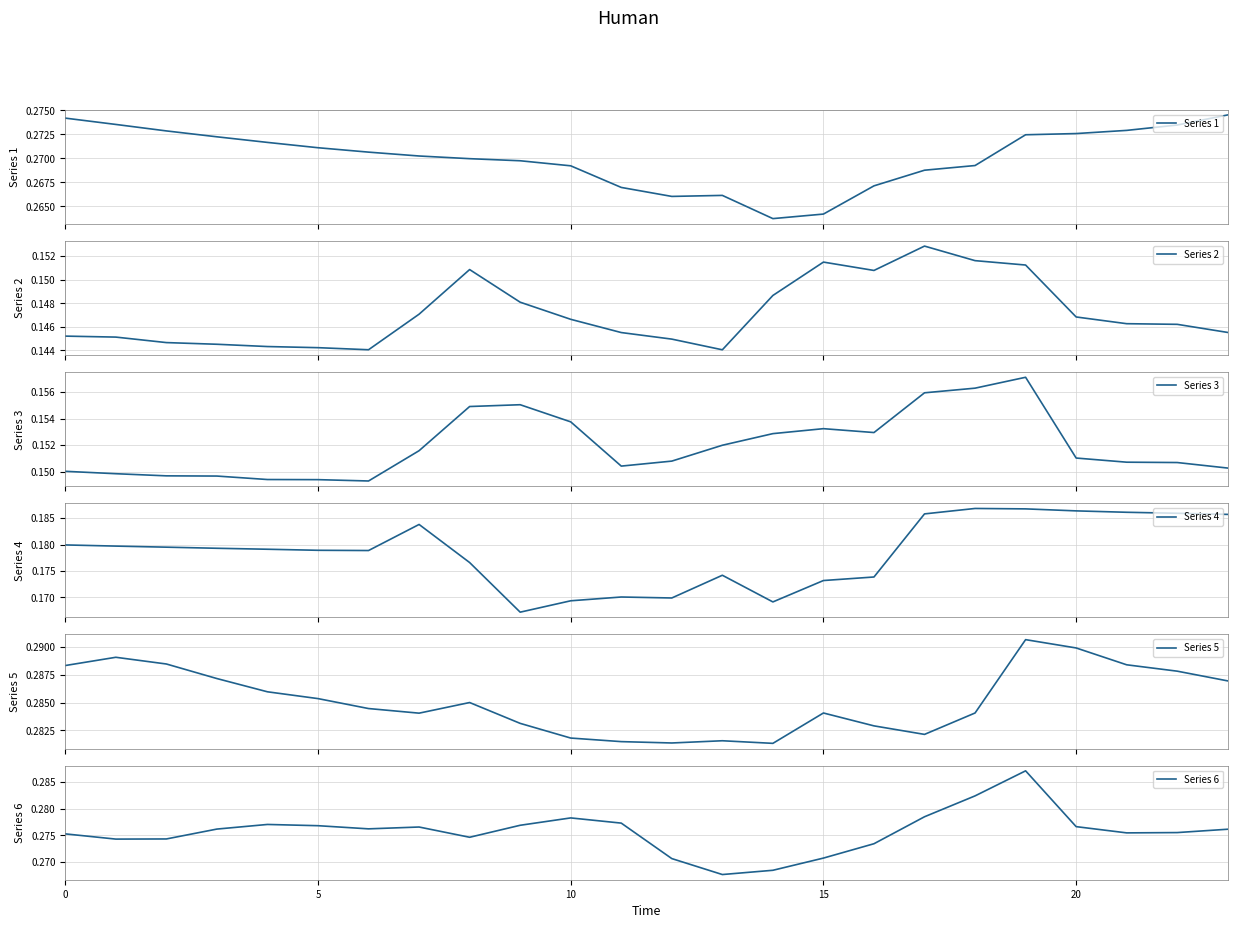

Reading left to right, what are all the values shown in this chart?

Series 1: 0.3	0.3	0.3	0.3	0.3	0.3	0.3	0.3	0.3	0.3	0.3	0.3	0.3	0.3	0.3	0.3	0.3	0.3	0.3	0.3	0.3	0.3	0.3	0.3
Series 2: 0.1	0.1	0.1	0.1	0.1	0.1	0.1	0.1	0.2	0.1	0.1	0.1	0.1	0.1	0.1	0.2	0.2	0.2	0.2	0.2	0.1	0.1	0.1	0.1
Series 3: 0.2	0.1	0.1	0.1	0.1	0.1	0.1	0.2	0.2	0.2	0.2	0.2	0.2	0.2	0.2	0.2	0.2	0.2	0.2	0.2	0.2	0.2	0.2	0.2
Series 4: 0.2	0.2	0.2	0.2	0.2	0.2	0.2	0.2	0.2	0.2	0.2	0.2	0.2	0.2	0.2	0.2	0.2	0.2	0.2	0.2	0.2	0.2	0.2	0.2
Series 5: 0.3	0.3	0.3	0.3	0.3	0.3	0.3	0.3	0.3	0.3	0.3	0.3	0.3	0.3	0.3	0.3	0.3	0.3	0.3	0.3	0.3	0.3	0.3	0.3
Series 6: 0.3	0.3	0.3	0.3	0.3	0.3	0.3	0.3	0.3	0.3	0.3	0.3	0.3	0.3	0.3	0.3	0.3	0.3	0.3	0.3	0.3	0.3	0.3	0.3